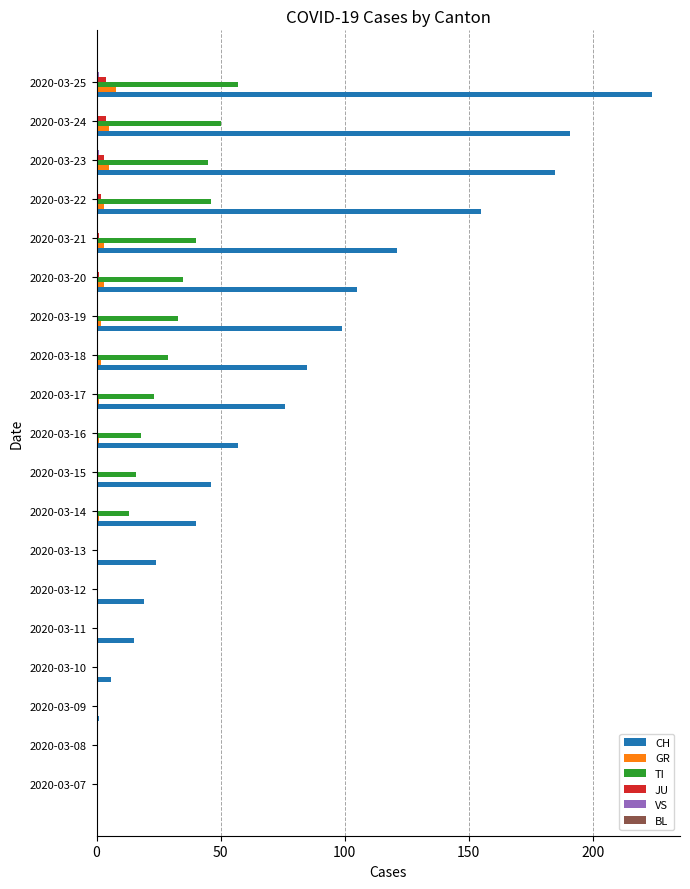

What is the sum of all TI values?

405